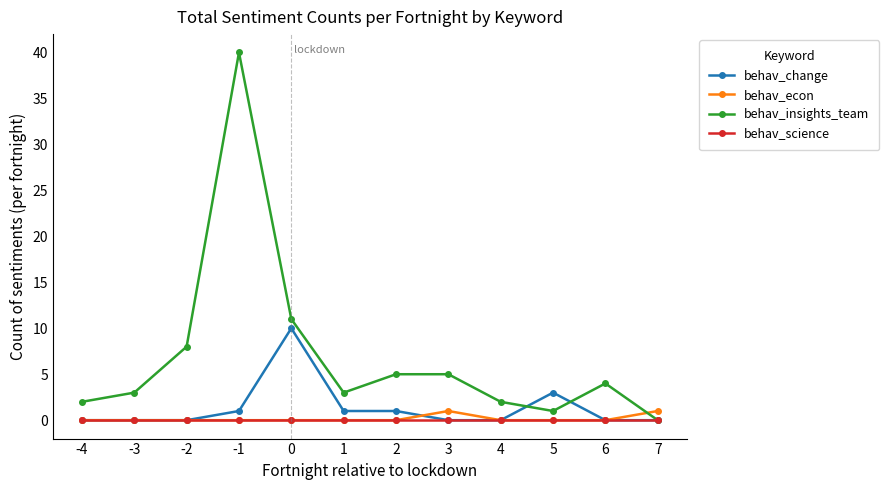

True or false: behav_change and behav_insights_team intersect in this chart.

True